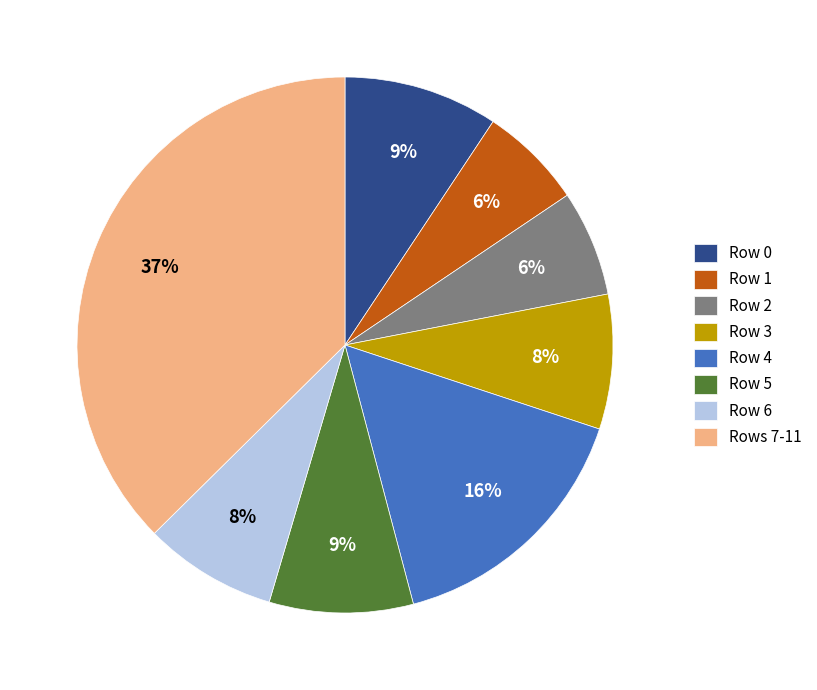

Count the number of slices in the pie.

8